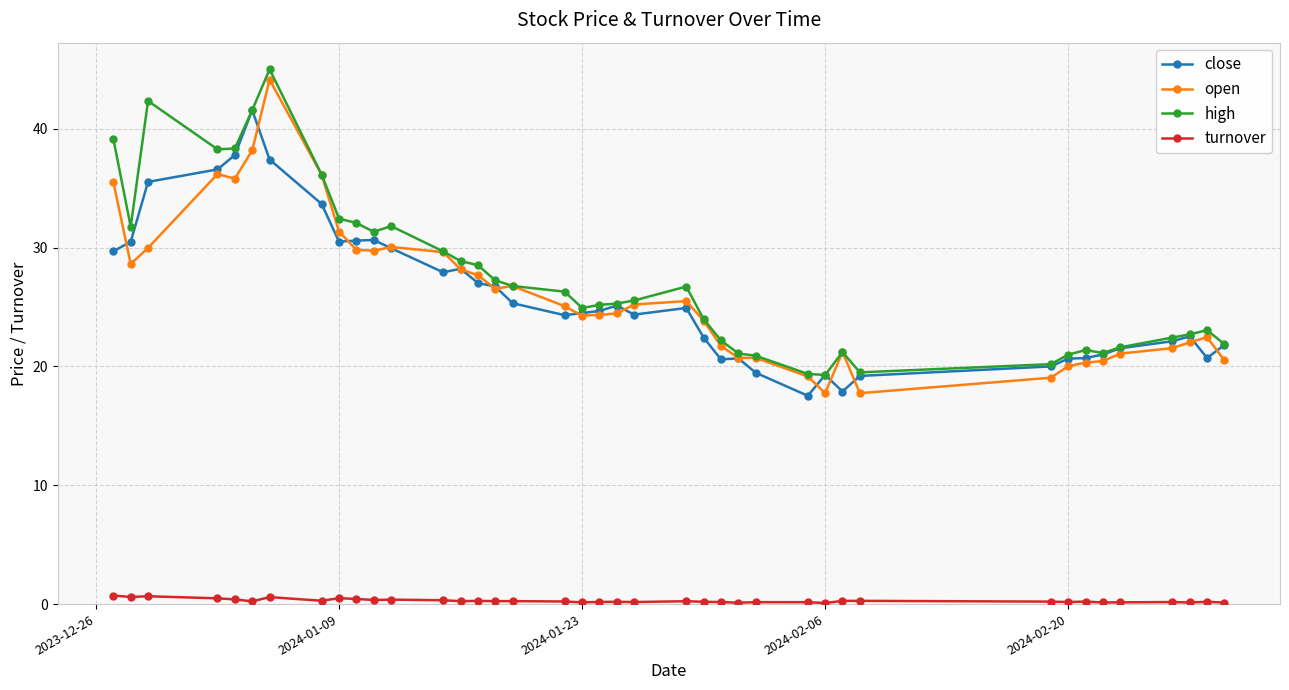

True or false: high has more than 0 interior local peaks.

True